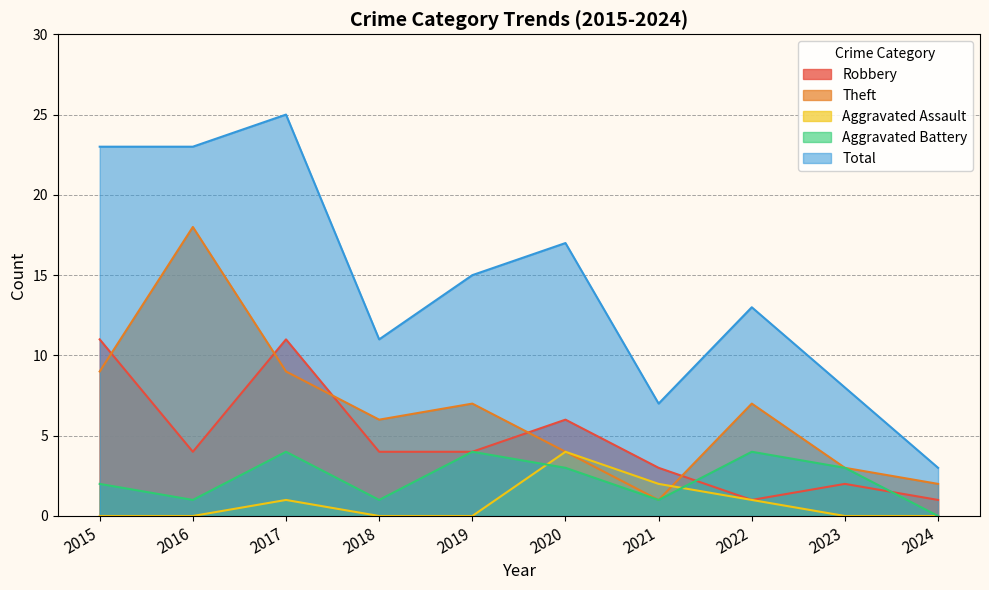

How many lines are shown in the chart?

5